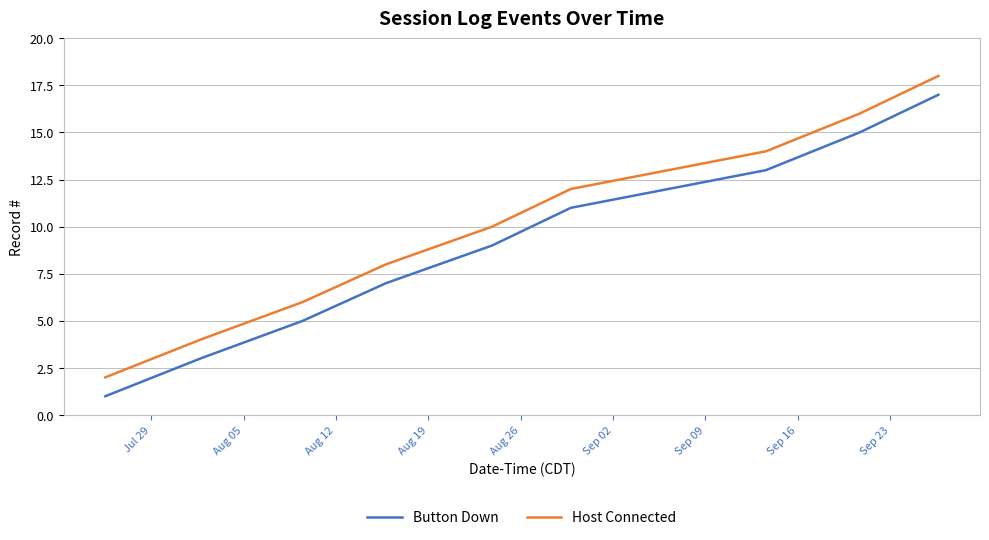

What is the difference between the second highest and minimum values in the Host Connected series?

14